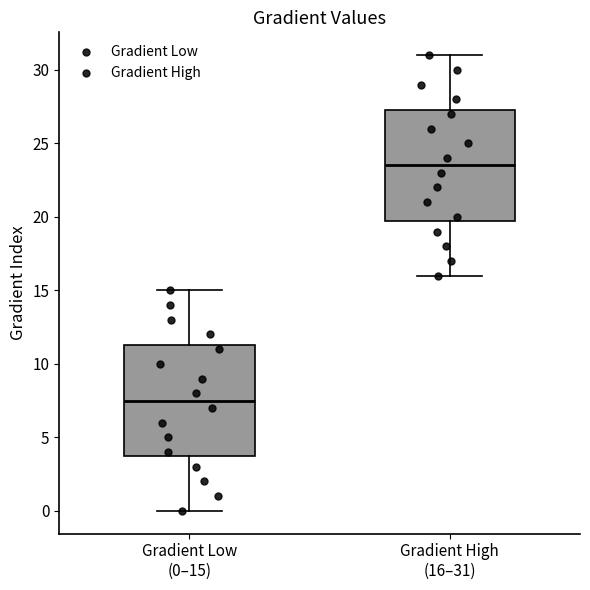

Which box has the lowest median line?

Gradient Low (0–15)